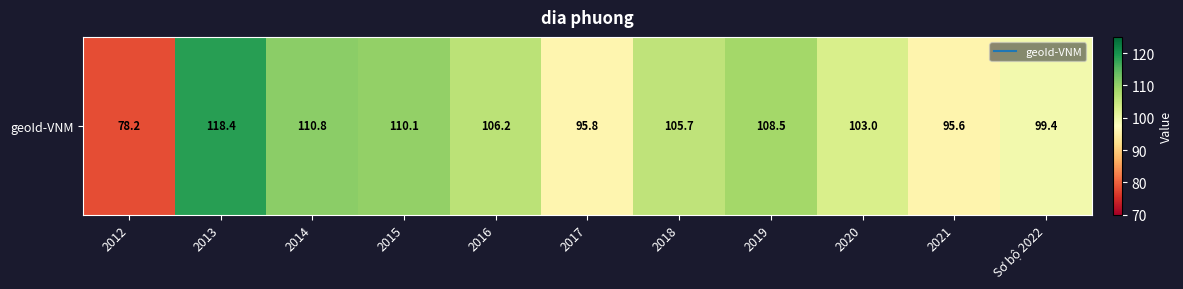

Reading right to left, transcribe all the data shown in this chart.

99.4	95.6	103.0	108.5	105.7	95.8	106.2	110.1	110.8	118.4	78.2